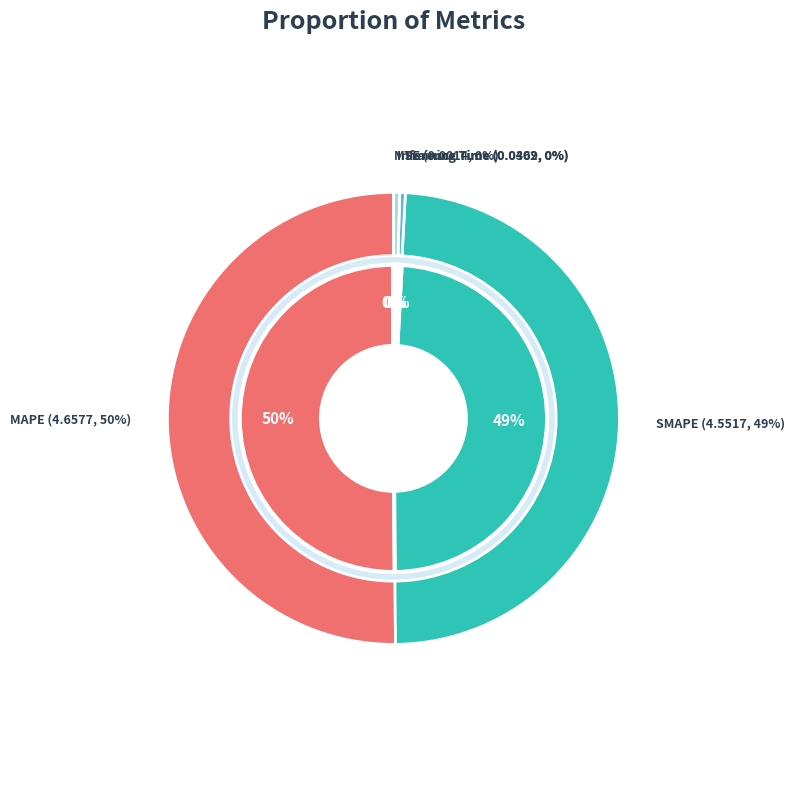

What is the majority slice?

MAPE